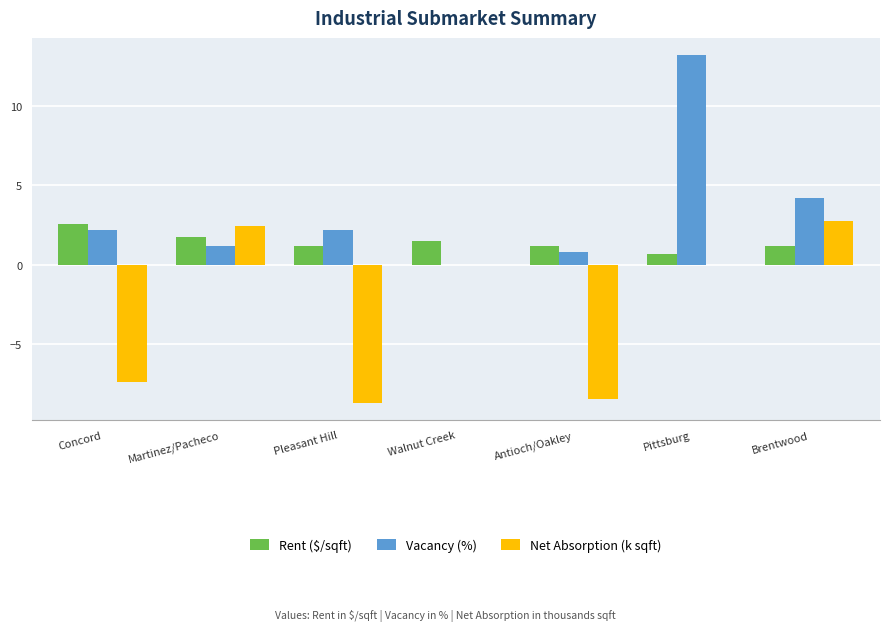

Which series changed the most between Martinez/Pacheco and Brentwood?

Vacancy (%)